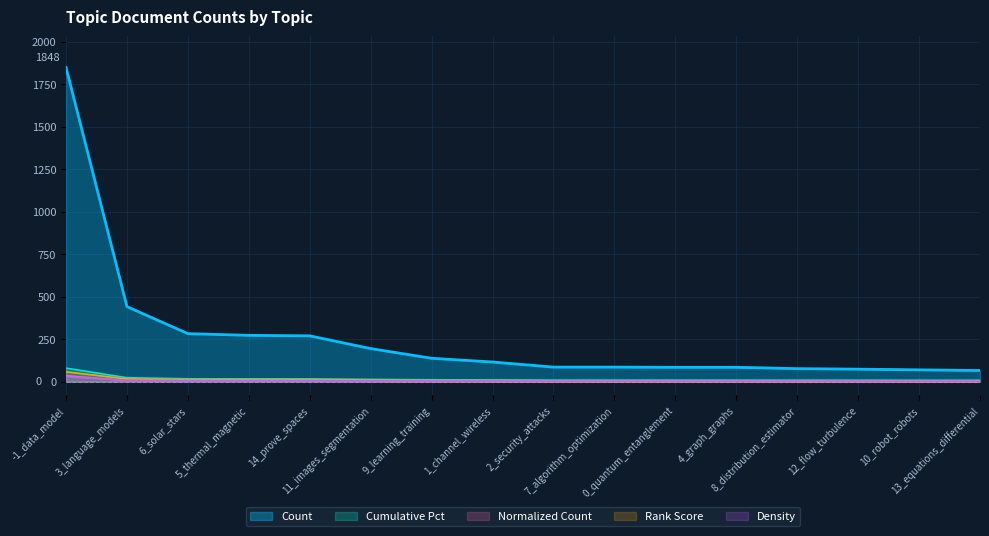

What is the sum of the values at 10_robot_robots and 13_equations_differential?

8.0